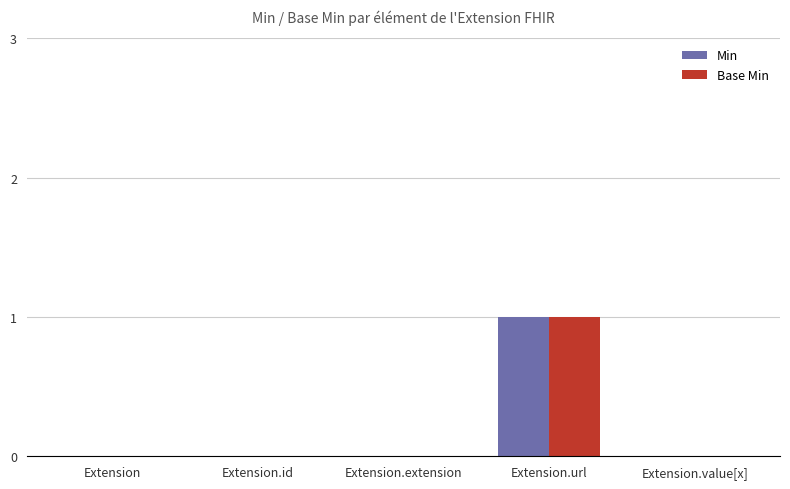

What is the sum of all Min values?

1